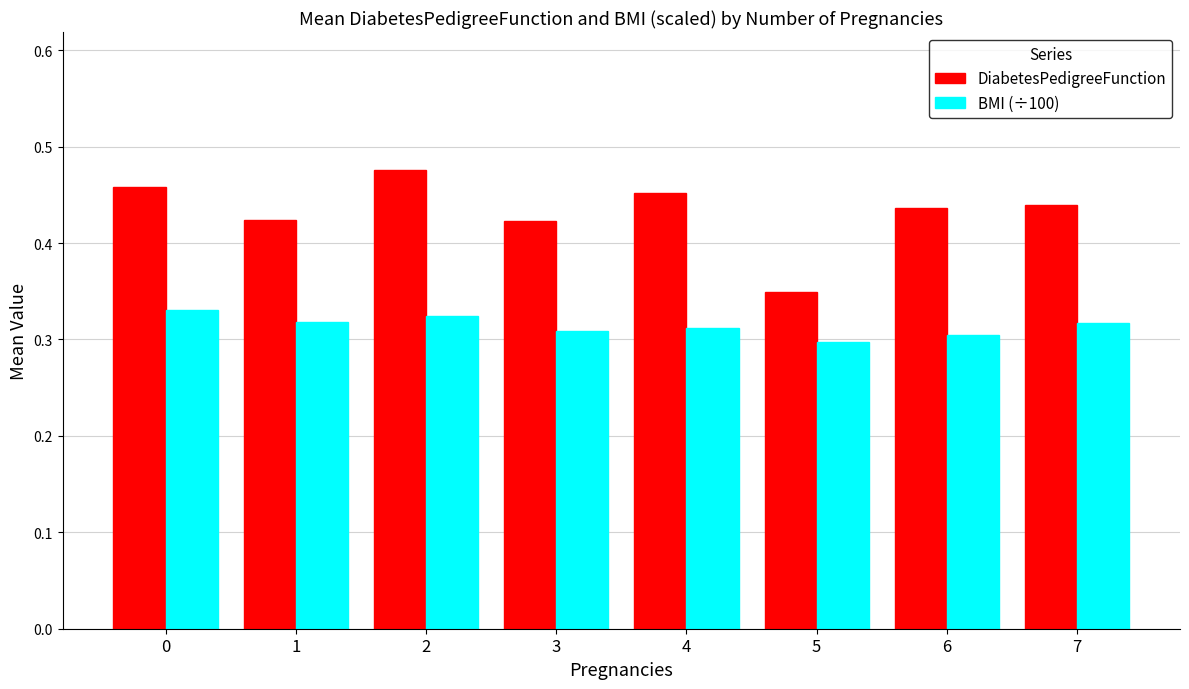

Is the value of BMI (÷100) at 7 greater than the value of DiabetesPedigreeFunction at 2?

No